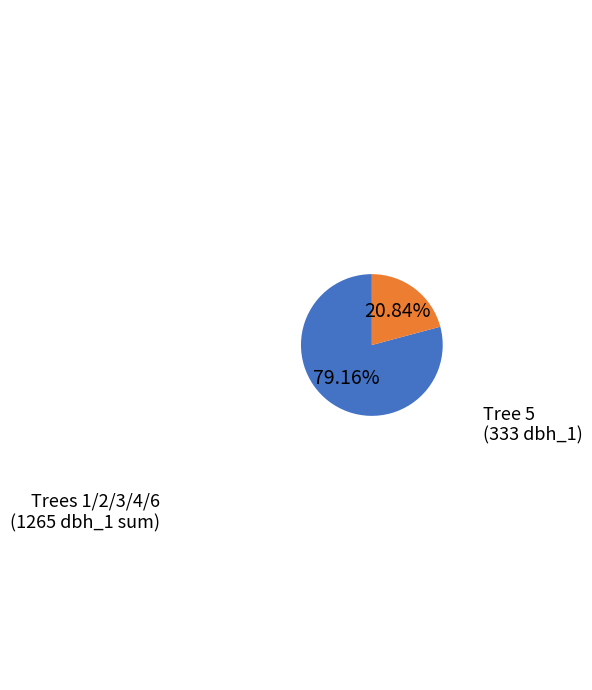

To the nearest percent, what is the difference between the largest and smallest slice percentages?

58%